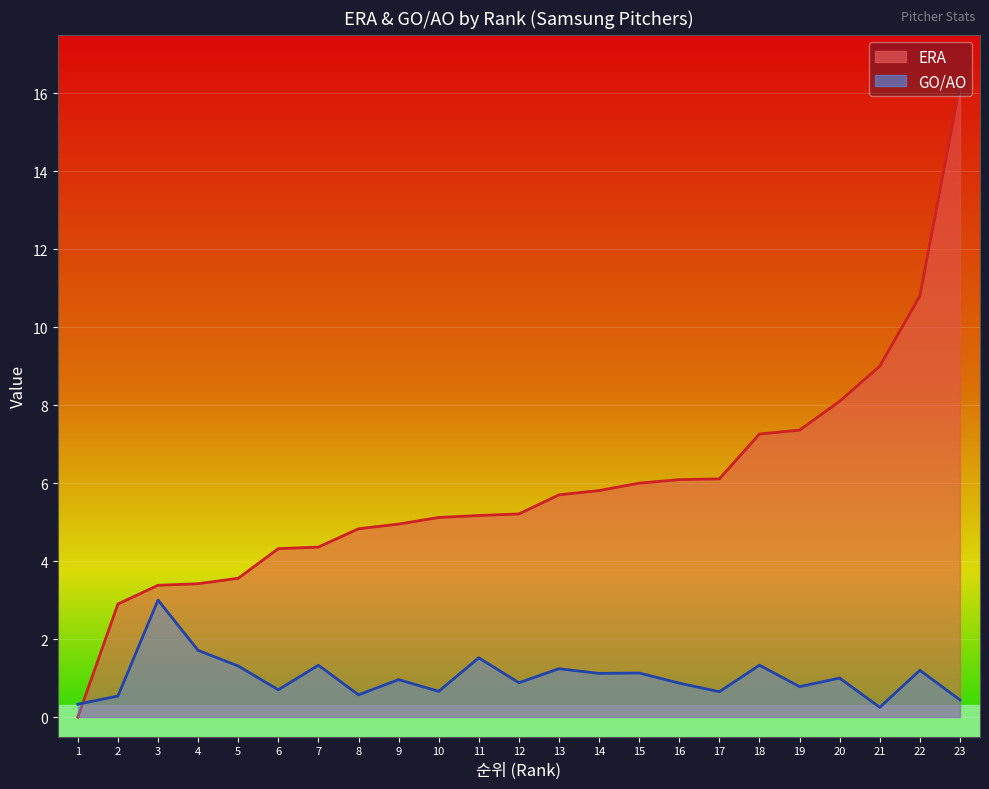

What are all the series names shown in the legend?

ERA, GO/AO